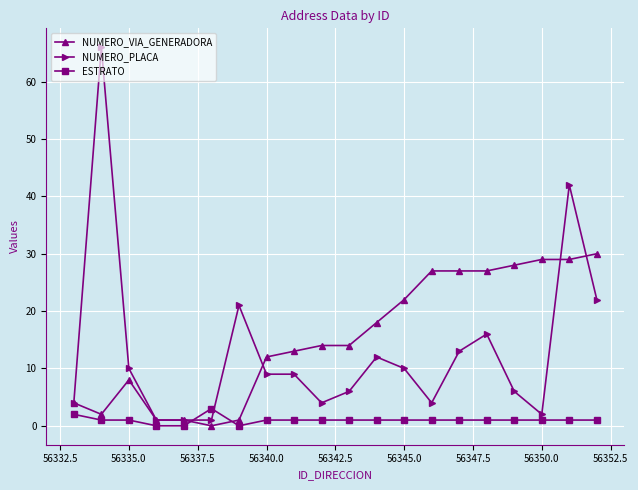

Which series has the widest spread of values?

NUMERO_PLACA